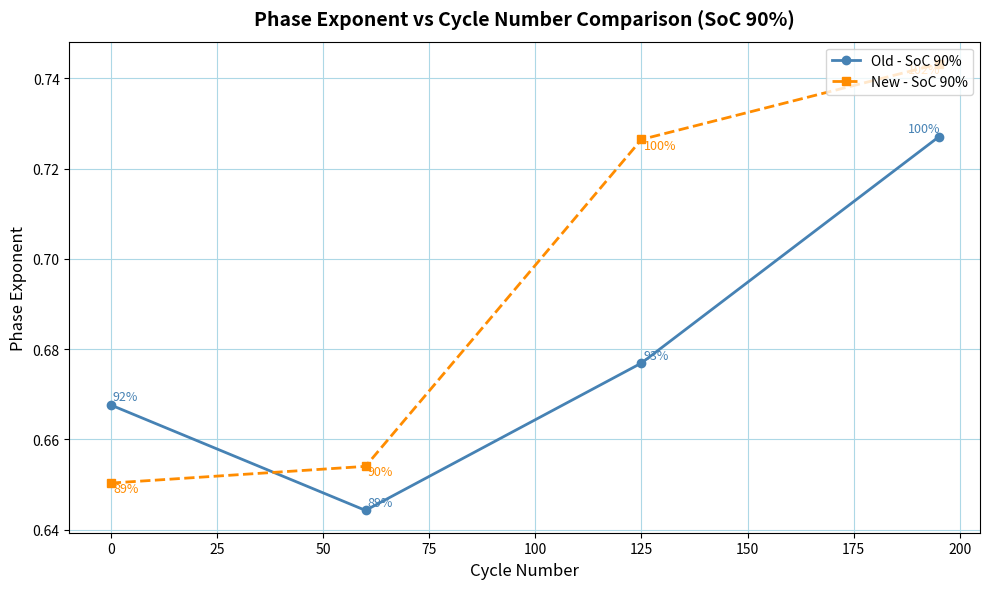

Count the New - SoC 90% values in the range 0 to 1.

4